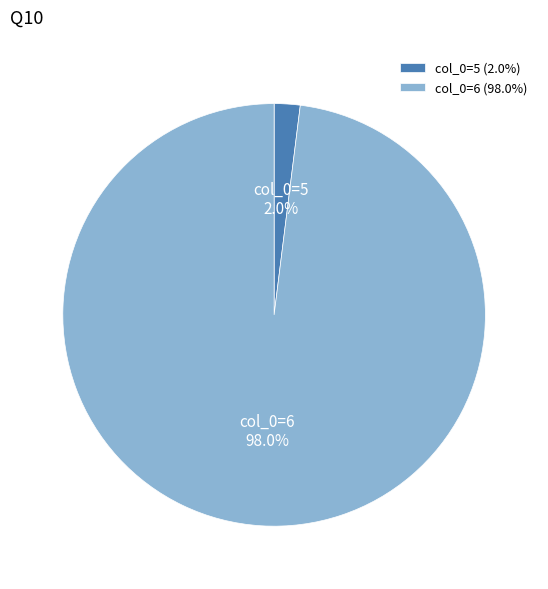

Which has a higher value, col_0=6 or col_0=5?

col_0=6